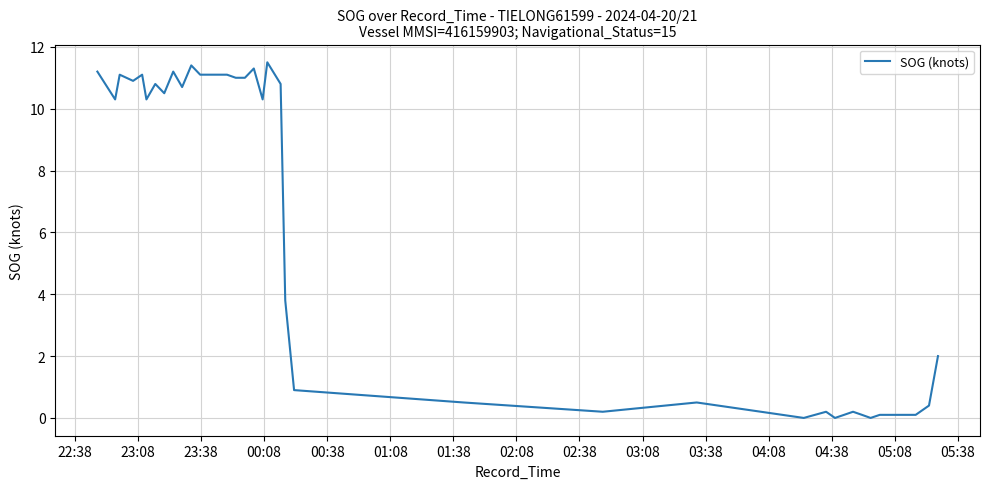

Reading left to right, extract all data points from this chart.

11.2	10.3	11.1	10.9	11.1	10.3	10.8	10.5	11.2	10.7	11.4	11.1	11.1	11.1	11.1	11.0	11.0	11.3	10.3	11.5	10.8	3.8	0.9	0.5	0.2	0.3	0.5	0.0	0.2	0.0	0.1	0.2	0.1	0.0	0.1	0.1	0.1	0.1	0.4	2.0